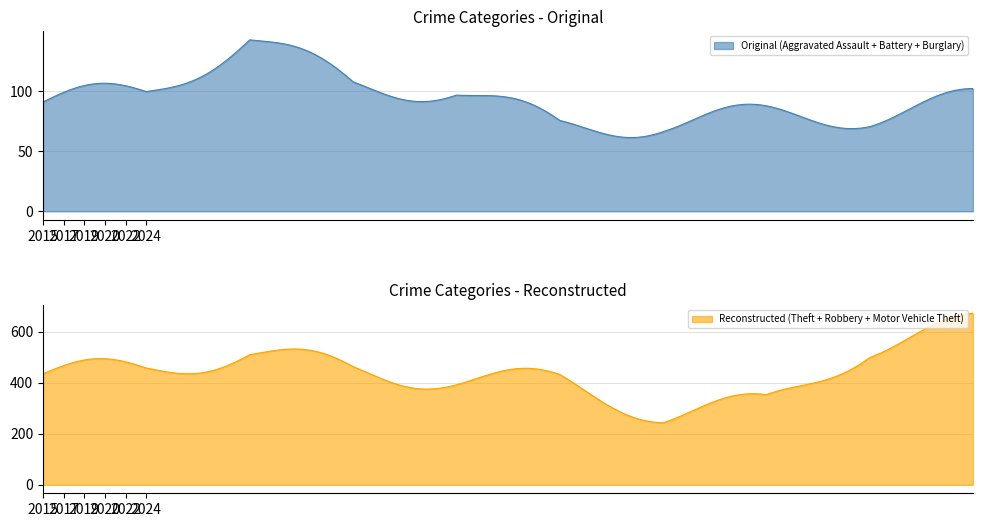

What is the minimum value for Original (Aggravated Assault + Battery + Burglary)?

61.4